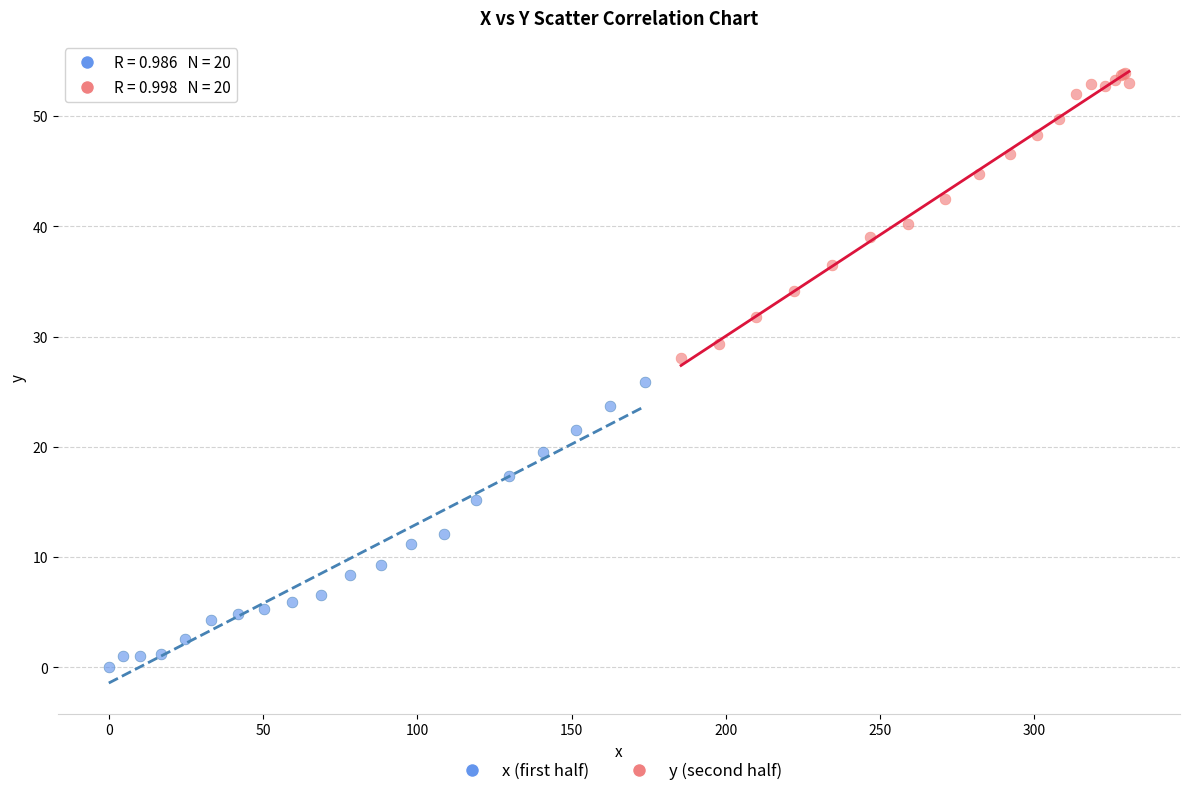

What are all the series names shown in the legend?

x (first half), y (second half)